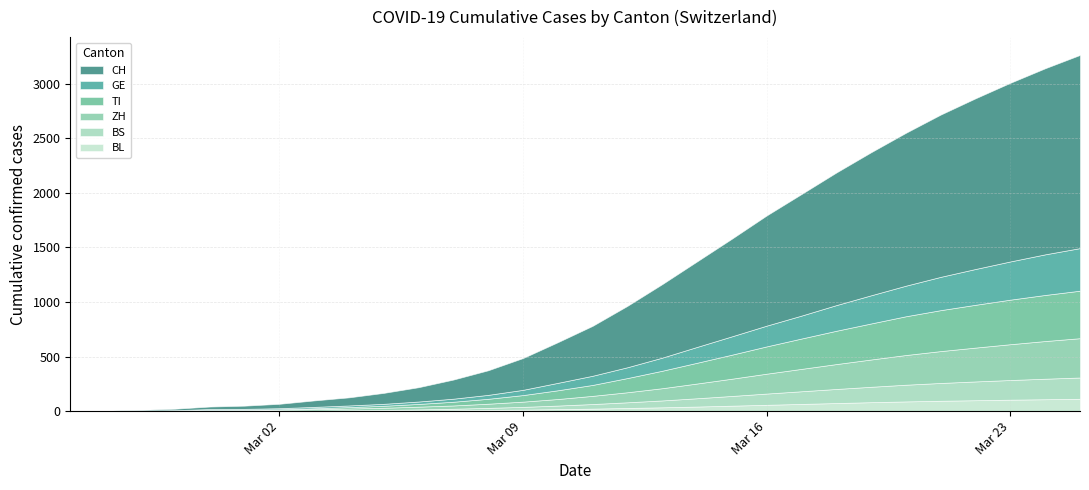

Reading right to left, list all the values displayed in this chart.

GE: 2020-03-25=390	2020-03-24=372	2020-03-23=350	2020-03-22=328	2020-03-21=305	2020-03-20=280	2020-03-19=258	2020-03-18=235	2020-03-17=210	2020-03-16=190	2020-03-15=168	2020-03-14=145	2020-03-13=120	2020-03-12=99	2020-03-11=84	2020-03-10=68	2020-03-09=48	2020-03-08=36	2020-03-07=28	2020-03-06=22	2020-03-05=18	2020-03-04=15	2020-03-03=13	2020-03-02=10	2020-03-01=9	2020-02-29=8	2020-02-28=4	2020-02-27=1	2020-02-26=1	2020-02-25=0
TI: 2020-03-25=435	2020-03-24=422	2020-03-23=408	2020-03-22=392	2020-03-21=375	2020-03-20=355	2020-03-19=330	2020-03-18=305	2020-03-17=278	2020-03-16=250	2020-03-15=220	2020-03-14=190	2020-03-13=160	2020-03-12=130	2020-03-11=100	2020-03-10=80	2020-03-09=60	2020-03-08=45	2020-03-07=34	2020-03-06=25	2020-03-05=18	2020-03-04=13	2020-03-03=8	2020-03-02=4	2020-03-01=2	2020-02-29=2	2020-02-28=1	2020-02-27=1	2020-02-26=1	2020-02-25=0
ZH: 2020-03-25=360	2020-03-24=345	2020-03-23=328	2020-03-22=310	2020-03-21=292	2020-03-20=272	2020-03-19=250	2020-03-18=228	2020-03-17=205	2020-03-16=182	2020-03-15=158	2020-03-14=135	2020-03-13=112	2020-03-12=92	2020-03-11=75	2020-03-10=60	2020-03-09=48	2020-03-08=38	2020-03-07=30	2020-03-06=25	2020-03-05=20	2020-03-04=16	2020-03-03=13	2020-03-02=10	2020-03-01=7	2020-02-29=6	2020-02-28=2	2020-02-27=2	2020-02-26=0	2020-02-25=0
BS: 2020-03-25=195	2020-03-24=188	2020-03-23=180	2020-03-22=172	2020-03-21=163	2020-03-20=153	2020-03-19=141	2020-03-18=129	2020-03-17=116	2020-03-16=103	2020-03-15=89	2020-03-14=76	2020-03-13=63	2020-03-12=52	2020-03-11=42	2020-03-10=33	2020-03-09=25	2020-03-08=19	2020-03-07=14	2020-03-06=10	2020-03-05=7	2020-03-04=5	2020-03-03=3	2020-03-02=1	2020-03-01=1	2020-02-29=1	2020-02-28=1	2020-02-27=1	2020-02-26=0	2020-02-25=0
BL: 2020-03-25=113	2020-03-24=109	2020-03-23=105	2020-03-22=100	2020-03-21=95	2020-03-20=89	2020-03-19=82	2020-03-18=74	2020-03-17=66	2020-03-16=58	2020-03-15=50	2020-03-14=42	2020-03-13=35	2020-03-12=29	2020-03-11=23	2020-03-10=18	2020-03-09=14	2020-03-08=11	2020-03-07=8	2020-03-06=6	2020-03-05=4	2020-03-04=3	2020-03-03=2	2020-03-02=2	2020-03-01=2	2020-02-29=2	2020-02-28=1	2020-02-27=1	2020-02-26=0	2020-02-25=0
CH: 2020-03-25=1769	2020-03-24=1704	2020-03-23=1636	2020-03-22=1563	2020-03-21=1486	2020-03-20=1400	2020-03-19=1310	2020-03-18=1214	2020-03-17=1113	2020-03-16=1009	2020-03-15=894	2020-03-14=783	2020-03-13=673	2020-03-12=562	2020-03-11=457	2020-03-10=372	2020-03-09=291	2020-03-08=225	2020-03-07=175	2020-03-06=131	2020-03-05=100	2020-03-04=74	2020-03-03=59	2020-03-02=40	2020-03-01=29	2020-02-29=23	2020-02-28=13	2020-02-27=6	2020-02-26=2	2020-02-25=0